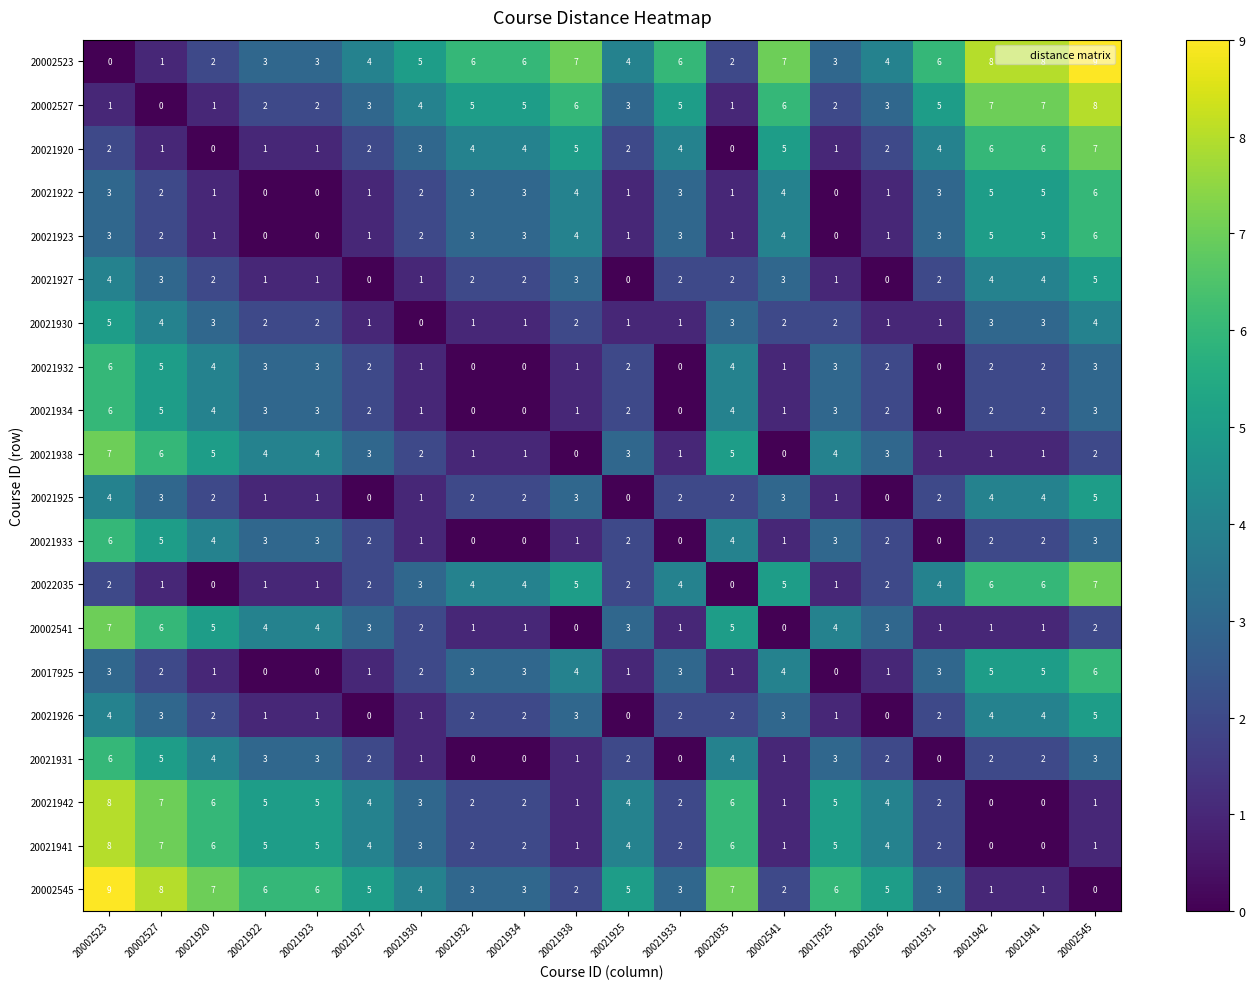

Is it true that 20021934 equals 2 at 20021941?

True